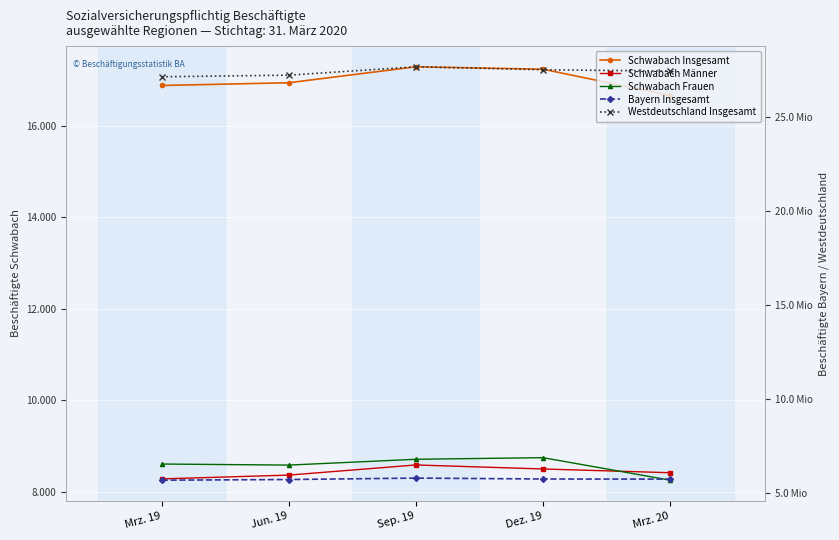

Which series has the largest range (max minus min)?

Westdeutschland Insgesamt